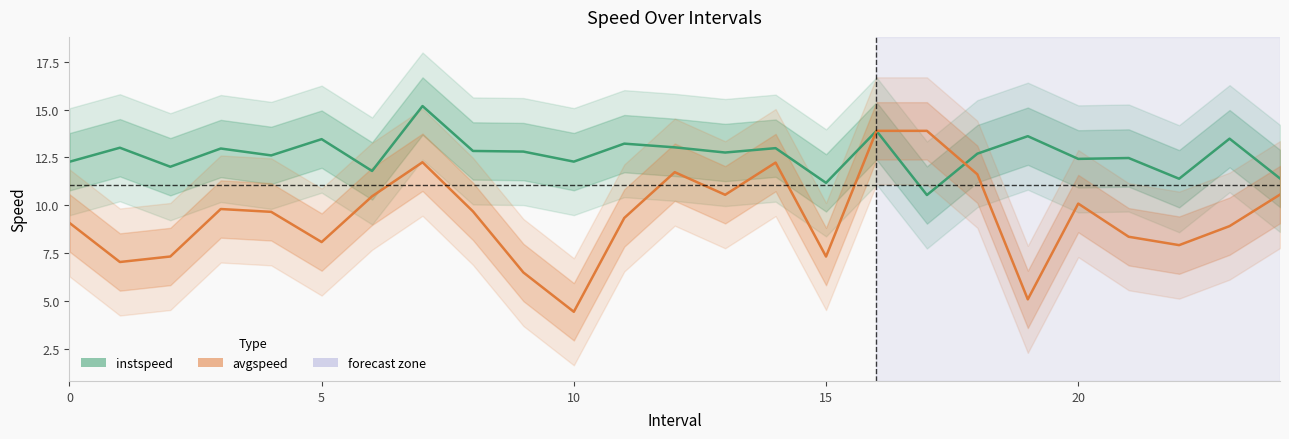

What is the difference between the instspeed values at 9 and 18?

0.1